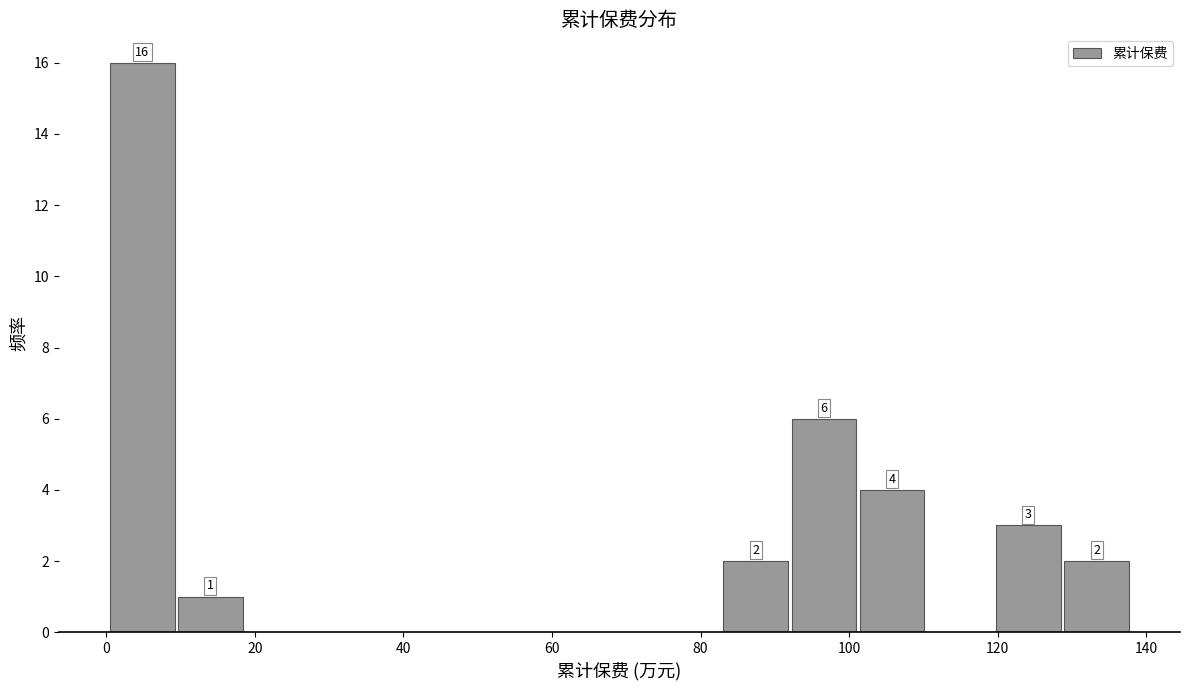

Which range on the x-axis has the tallest bar?

0 to 10